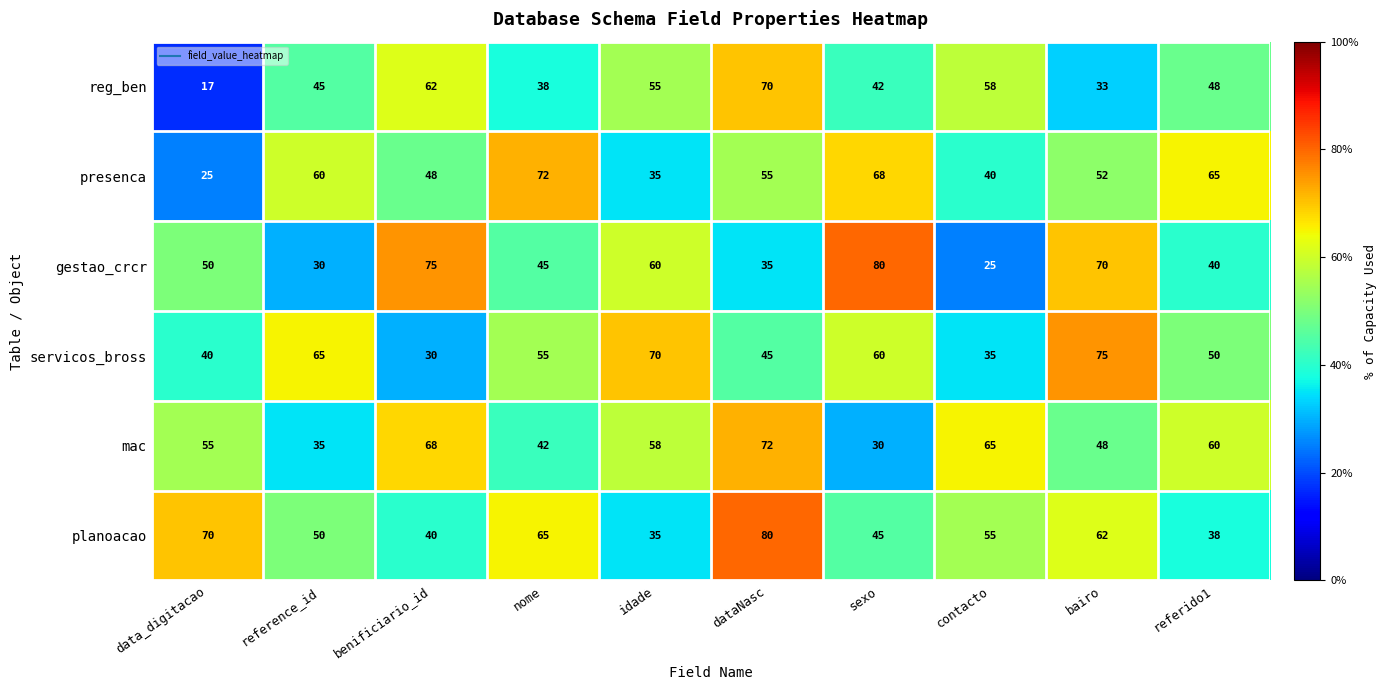

Is it true that reg_ben equals 48 at referido1?

True